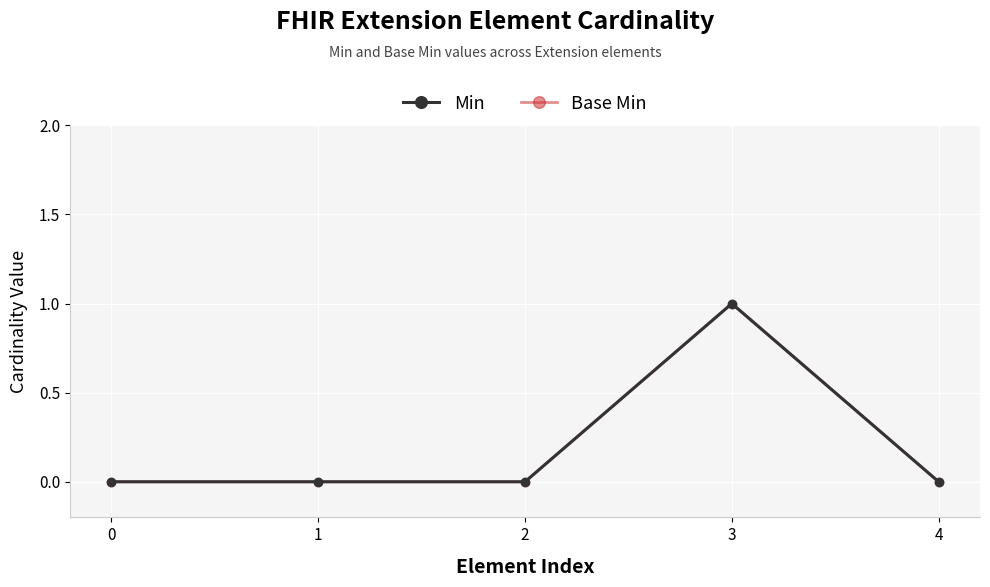

What is the total value across all series at 3?

2